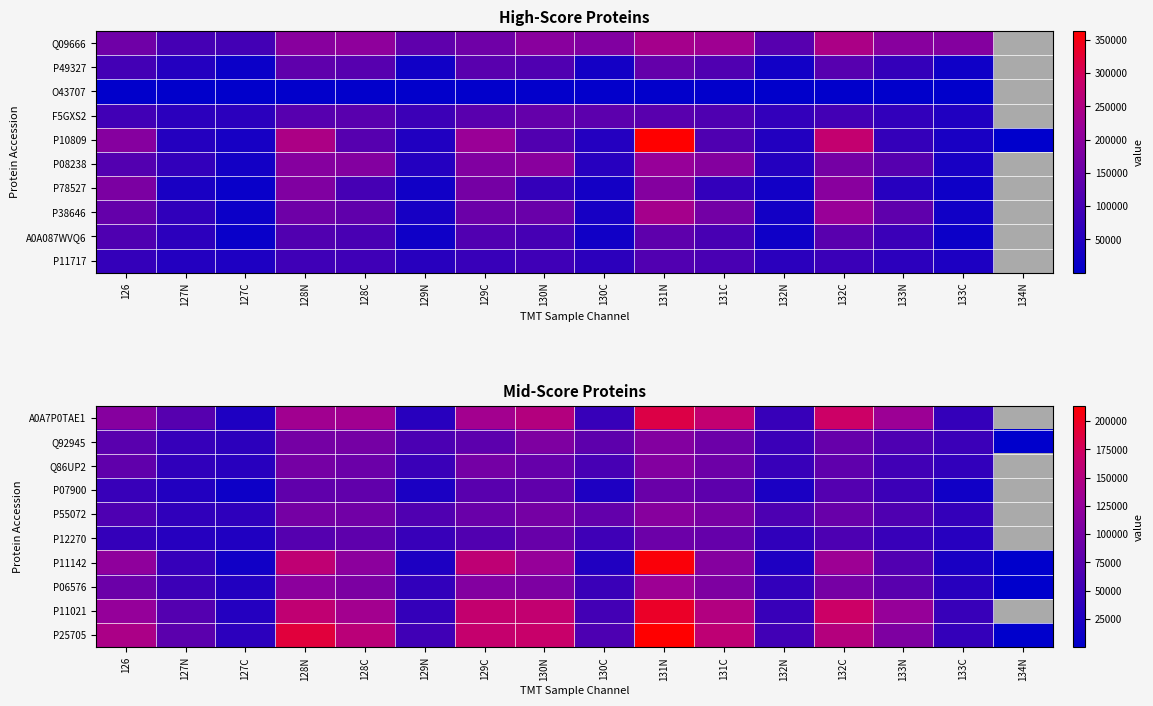

At which label does P12270 first exceed 64841?

128N